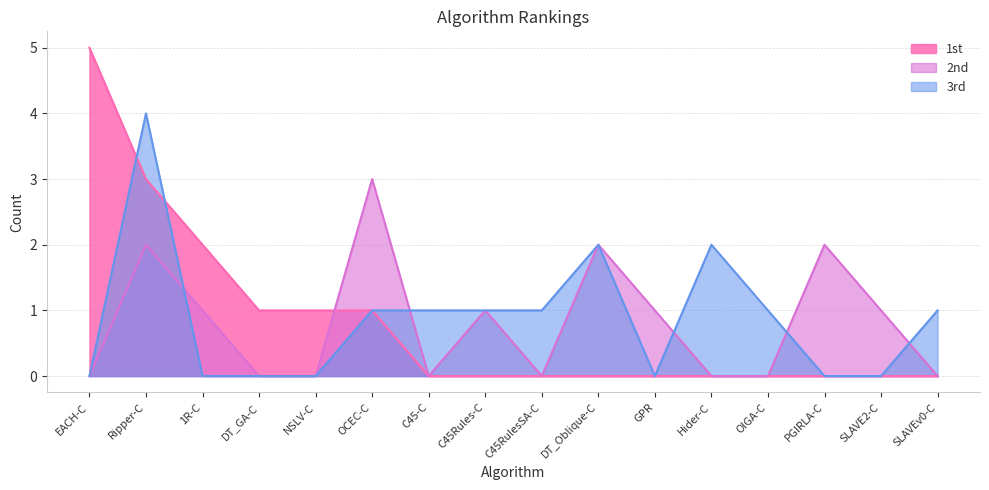

Reading right to left, what are all the values shown in this chart?

1st: SLAVEv0-C=0	SLAVE2-C=0	PGIRLA-C=0	OIGA-C=0	Hider-C=0	GPR=0	DT_Oblique-C=0	C45RulesSA-C=0	C45Rules-C=0	C45-C=0	OCEC-C=1	NSLV-C=1	DT_GA-C=1	1R-C=2	Ripper-C=3	EACH-C=5
2nd: SLAVEv0-C=0	SLAVE2-C=1	PGIRLA-C=2	OIGA-C=0	Hider-C=0	GPR=1	DT_Oblique-C=2	C45RulesSA-C=0	C45Rules-C=1	C45-C=0	OCEC-C=3	NSLV-C=0	DT_GA-C=0	1R-C=1	Ripper-C=2	EACH-C=0
3rd: SLAVEv0-C=1	SLAVE2-C=0	PGIRLA-C=0	OIGA-C=1	Hider-C=2	GPR=0	DT_Oblique-C=2	C45RulesSA-C=1	C45Rules-C=1	C45-C=1	OCEC-C=1	NSLV-C=0	DT_GA-C=0	1R-C=0	Ripper-C=4	EACH-C=0